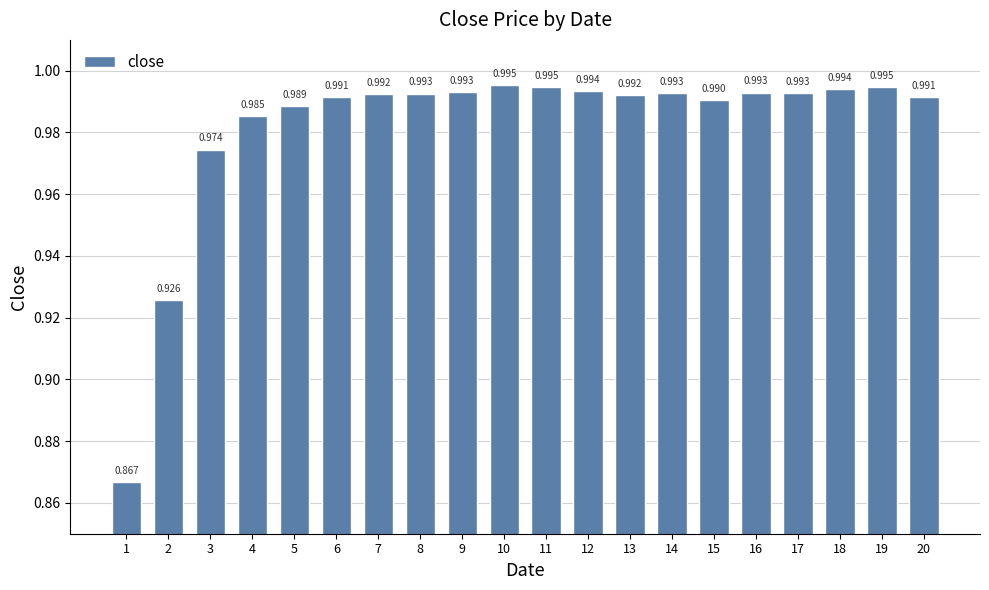

Reading left to right, transcribe all the data shown in this chart.

1=0.9	2=0.9	3=1.0	4=1.0	5=1.0	6=1.0	7=1.0	8=1.0	9=1.0	10=1.0	11=1.0	12=1.0	13=1.0	14=1.0	15=1.0	16=1.0	17=1.0	18=1.0	19=1.0	20=1.0